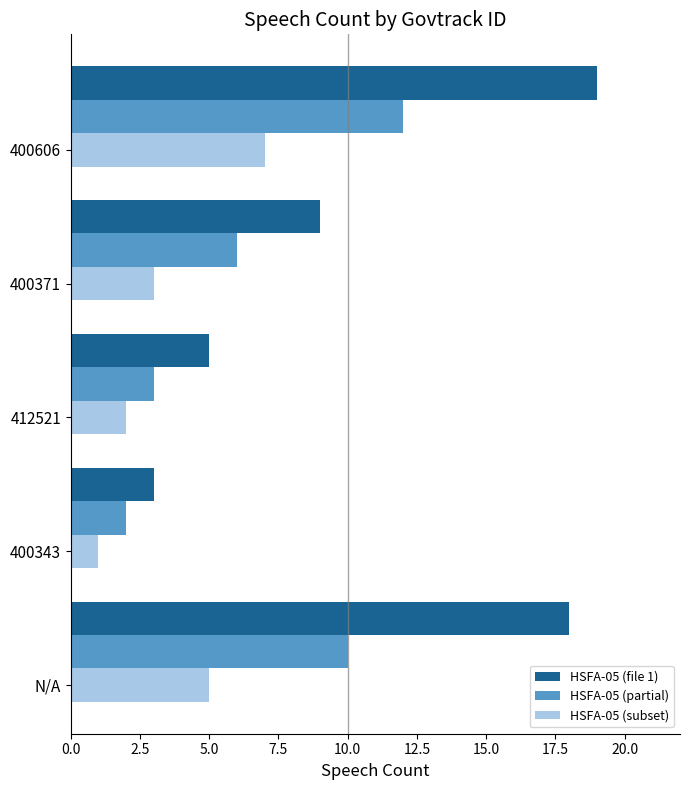

Rank the categories by HSFA-05 (partial) value from highest to lowest.

400606, N/A, 400371, 412521, 400343